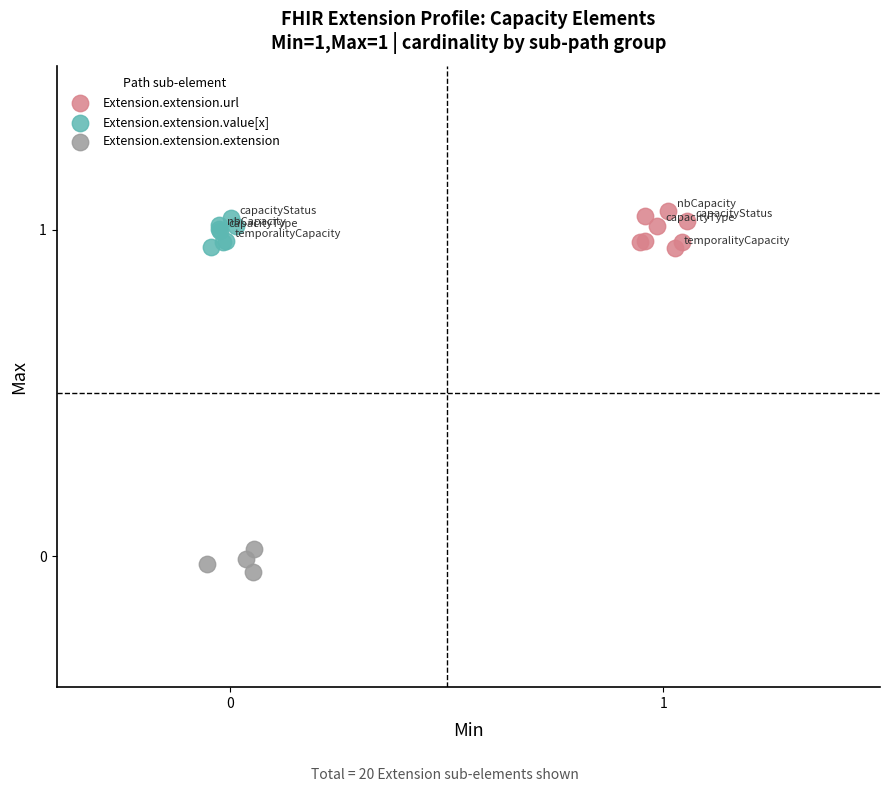

Which series reaches the minimum Y coordinate?

Extension.extension.extension